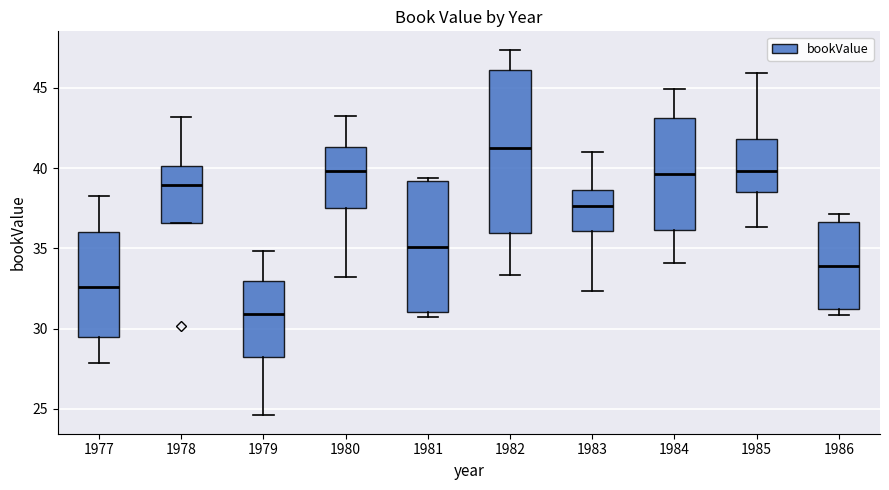

Which box has the lowest median line?

1979